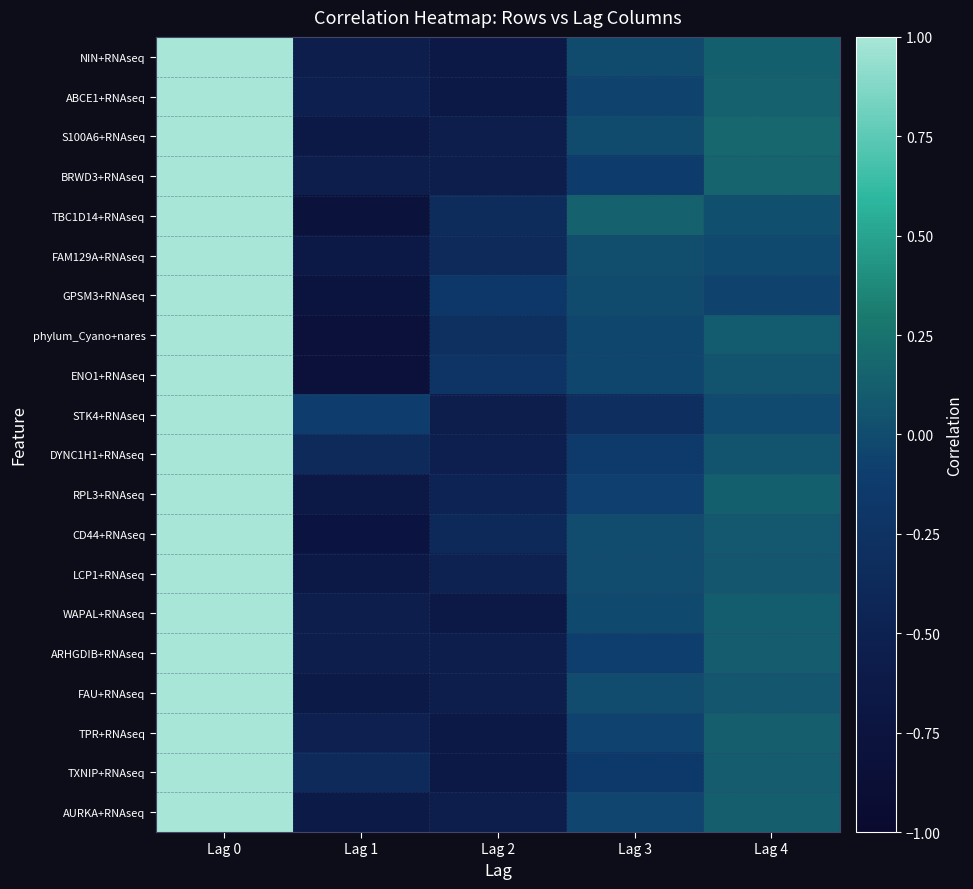

Which label corresponds to the largest value in the chart?

Lag 0